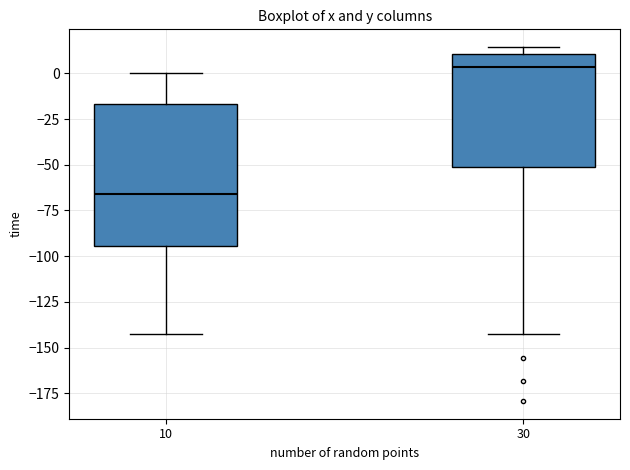

Reading left to right, read every box against the y-axis: the position of its median line, the range the box covers, and the ends of its whiskers. The values are not printed on the chart, so give them approximately, as read against the axis.

10: median -65, box -95 to -15, whiskers -140 to 0
30: median 5, box -50 to 10, whiskers -140 to 15